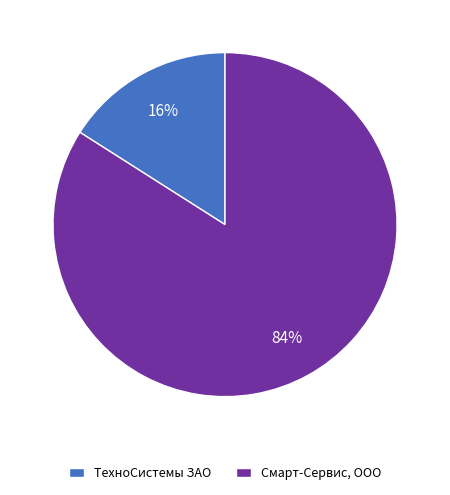

Between Смарт-Сервис, ООО and ТехноСистемы ЗАО, which is larger?

Смарт-Сервис, ООО